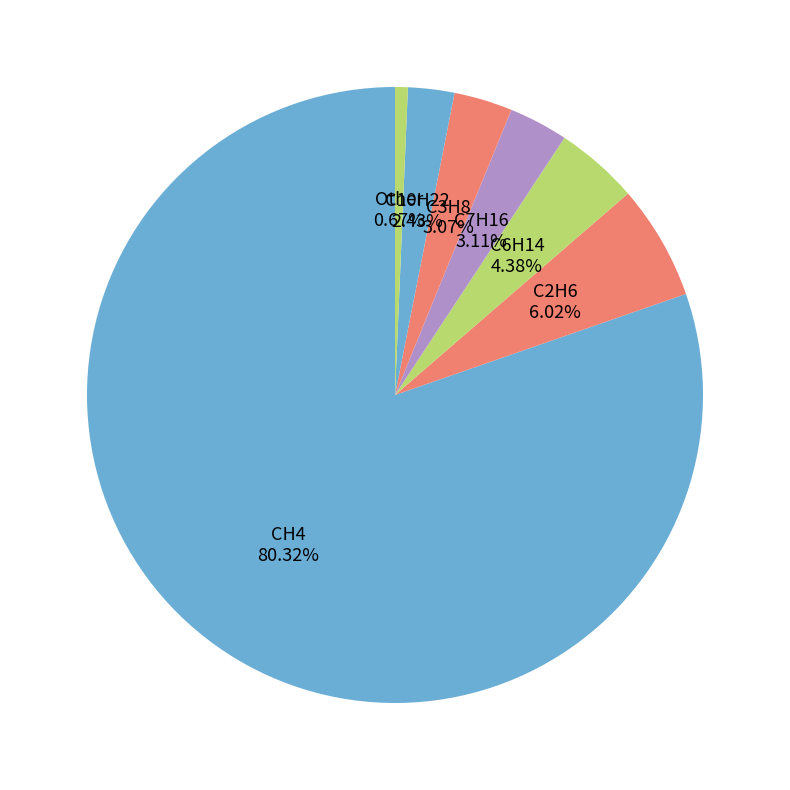

How many slices are in this pie chart?

7